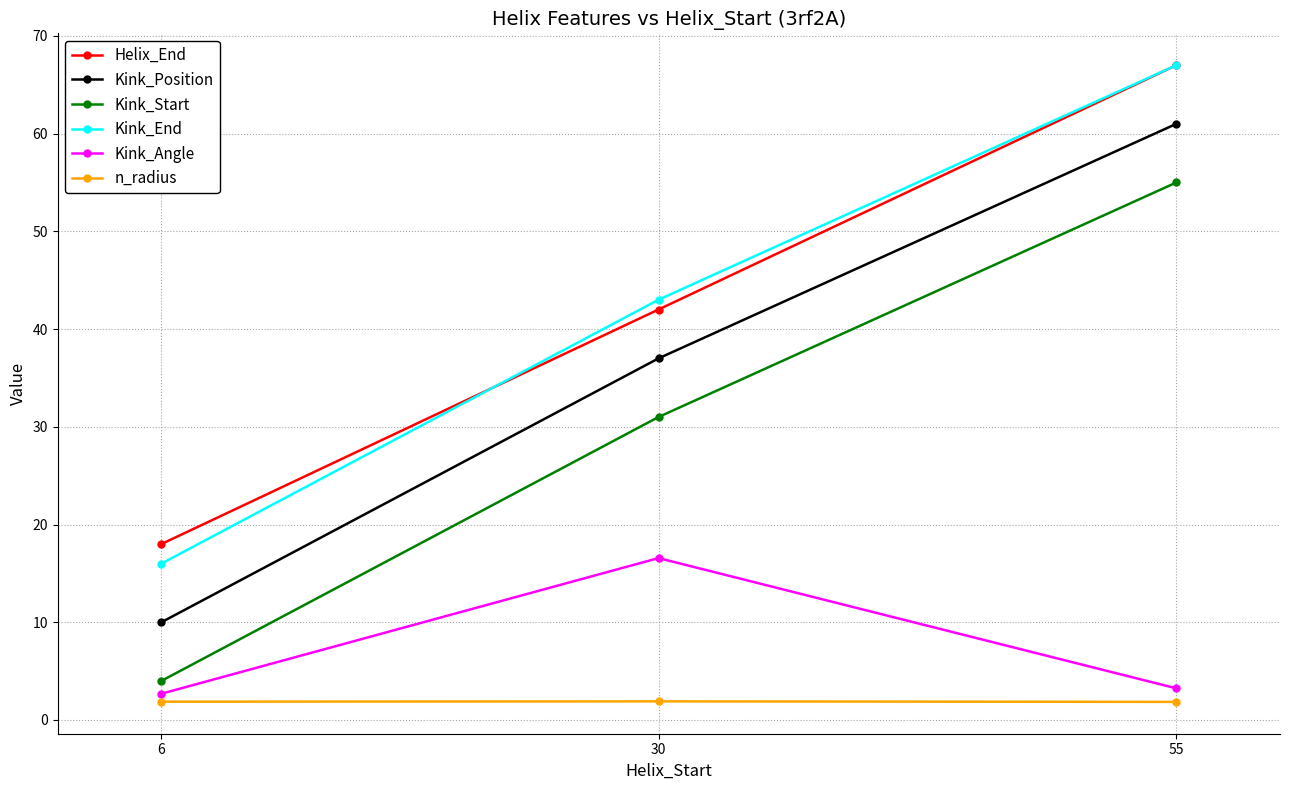

Reading right to left, list all the values displayed in this chart.

Helix_End: 67.0	42.0	18.0
Kink_Position: 61.0	37.0	10.0
Kink_Start: 55.0	31.0	4.0
Kink_End: 67.0	43.0	16.0
Kink_Angle: 3.2	16.6	2.7
n_radius: 1.9	1.9	1.9